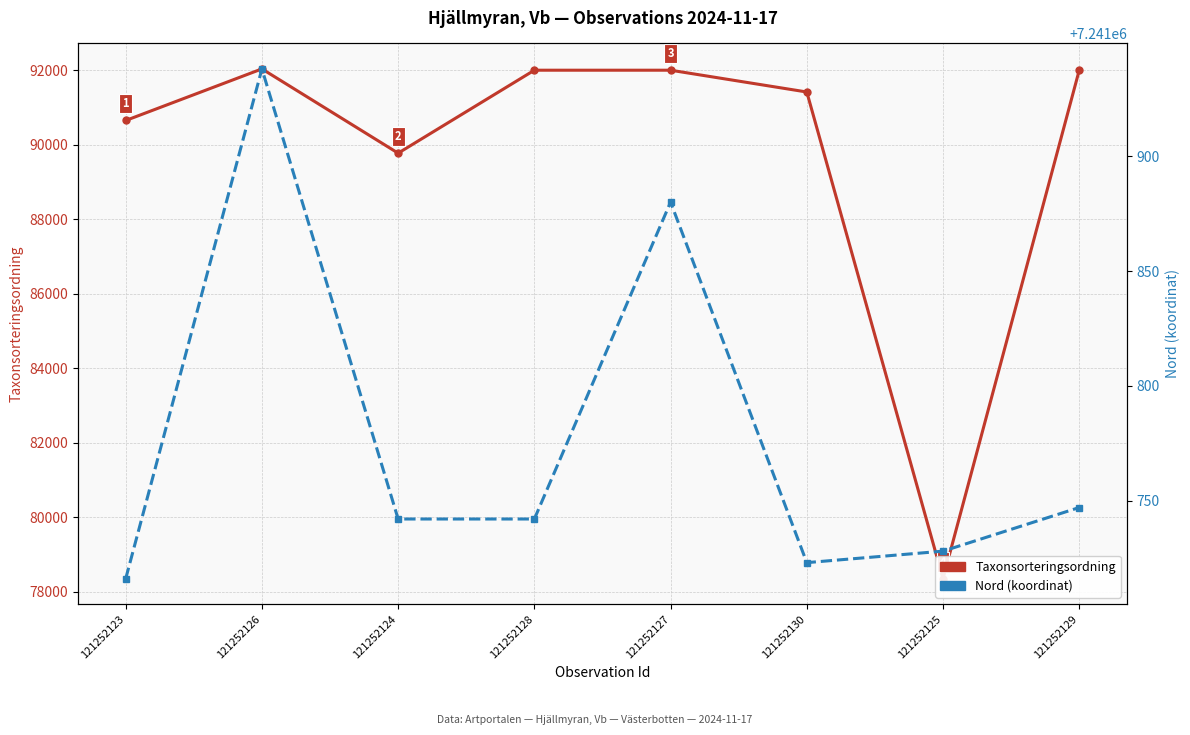

Reading left to right, extract all data points from this chart.

Taxonsorteringsordning: 90646	92031	89769	91996	91996	91411	78346	91996
Nord (koordinat): 7241716	7241938	7241742	7241742	7241880	7241723	7241728	7241747